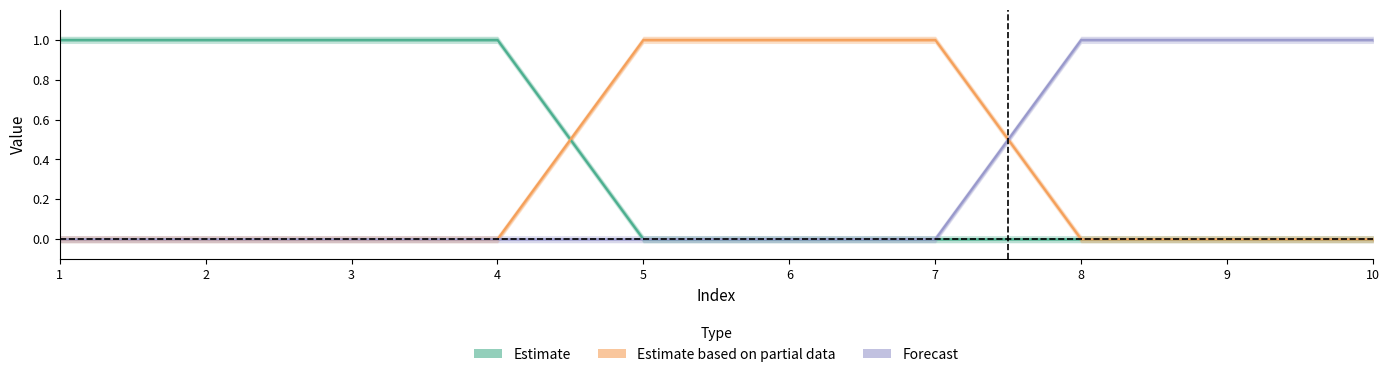

True or false: Estimate based on partial data and Forecast cross at least once.

True